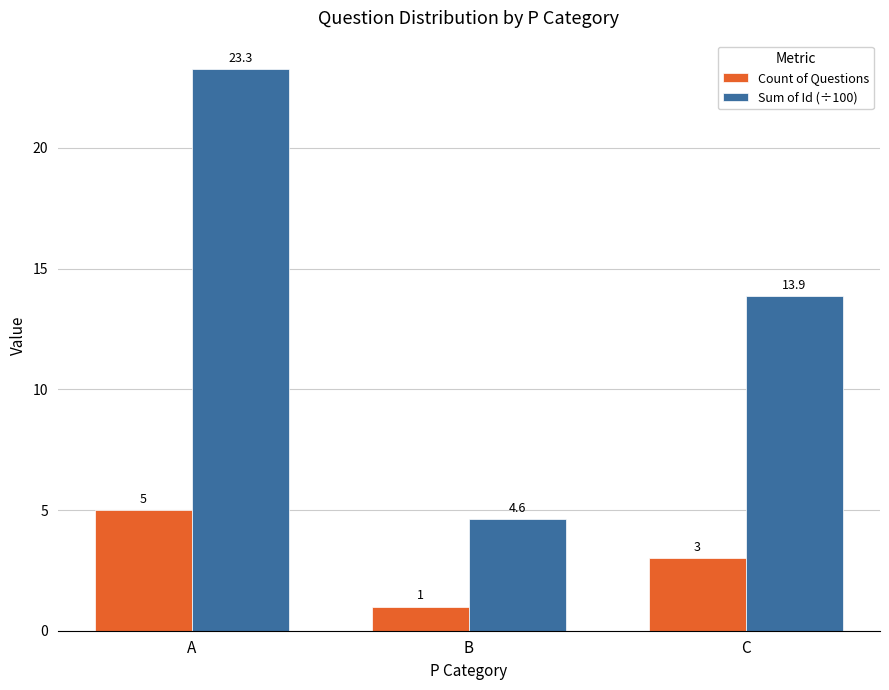

Count the Count of Questions values in the range 1 to 5.

3